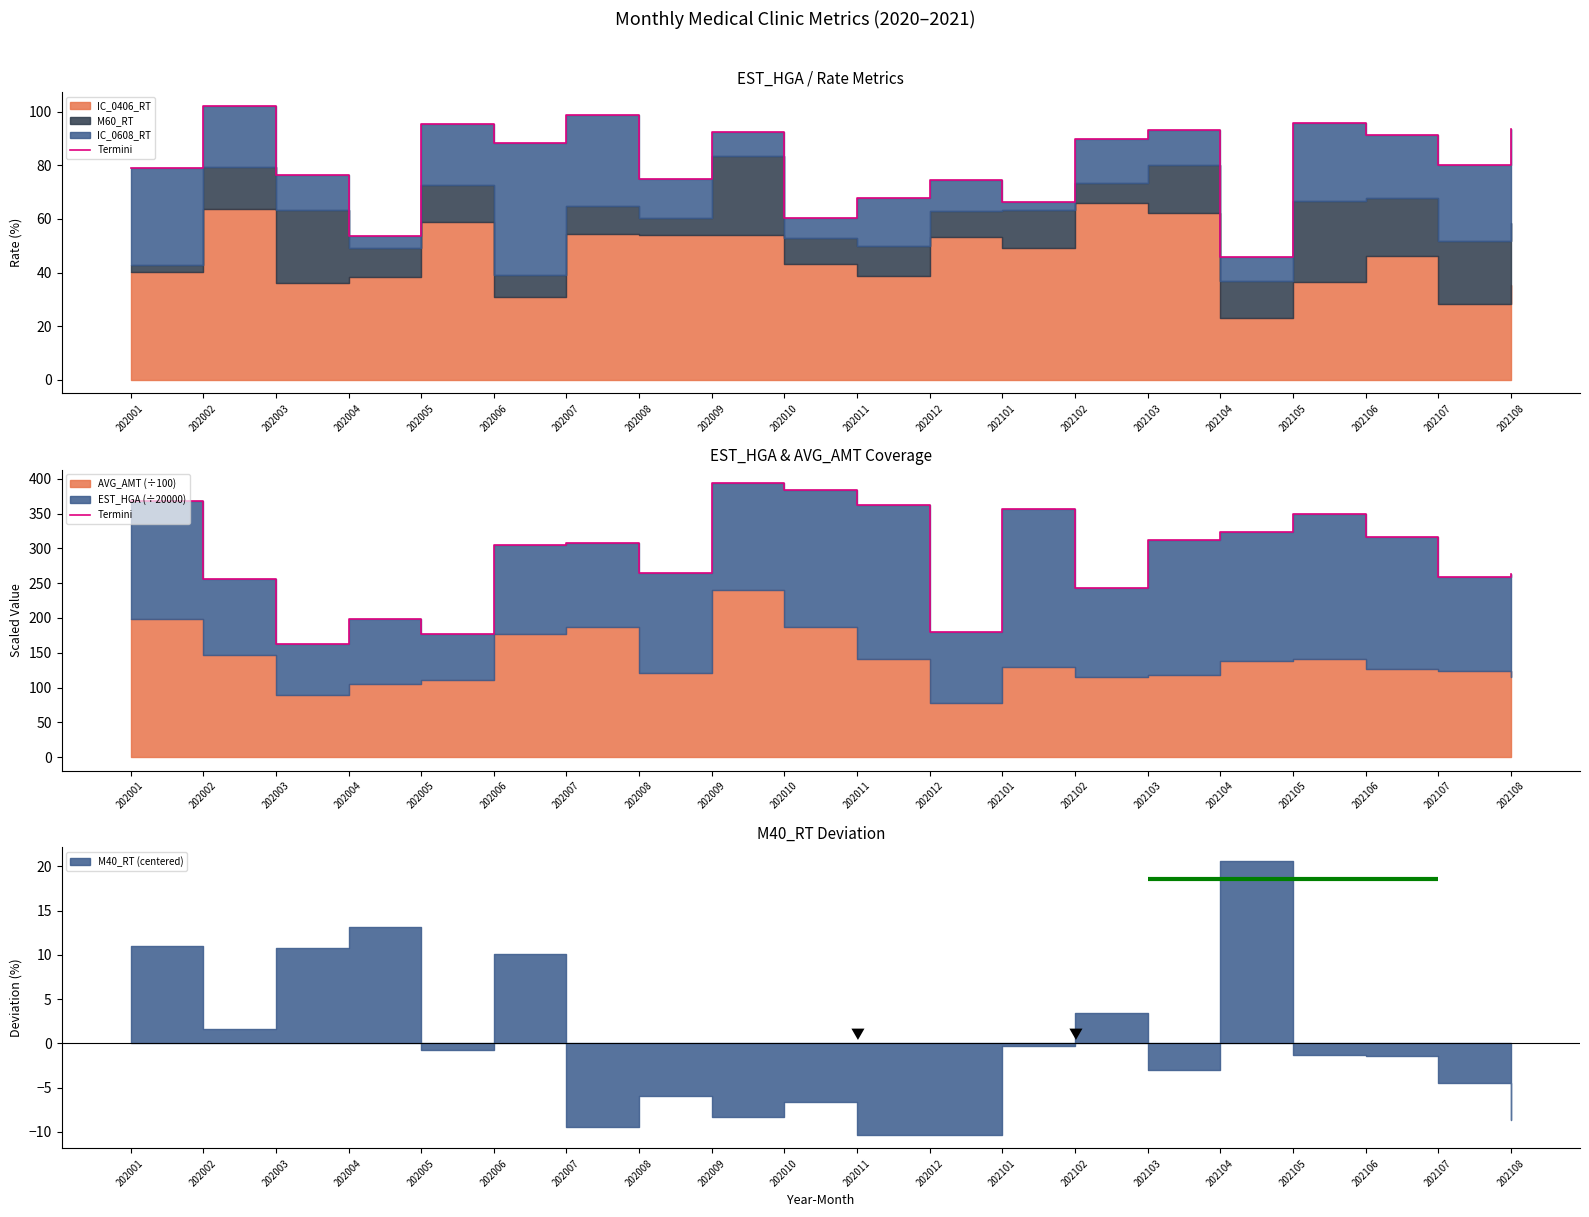

Rank the categories by value from highest to lowest.

202009, 202010, 202001, 202011, 202101, 202105, 202104, 202106, 202103, 202007, 202006, 202008, 202108, 202107, 202002, 202102, 202004, 202012, 202005, 202003